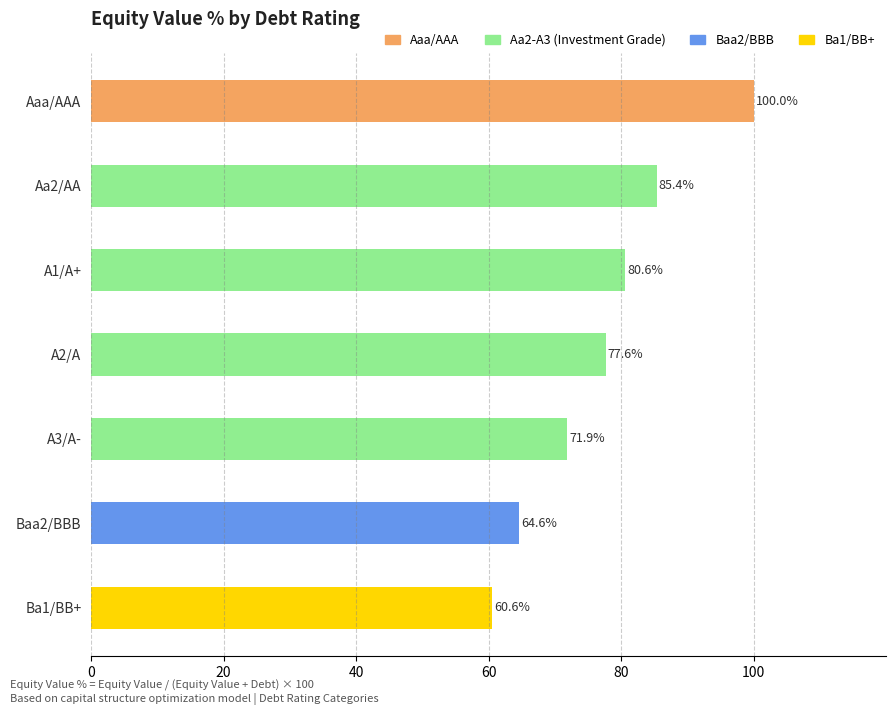

Rank the categories by value from highest to lowest.

Aaa/AAA, Aa2/AA, A1/A+, A2/A, A3/A-, Baa2/BBB, Ba1/BB+